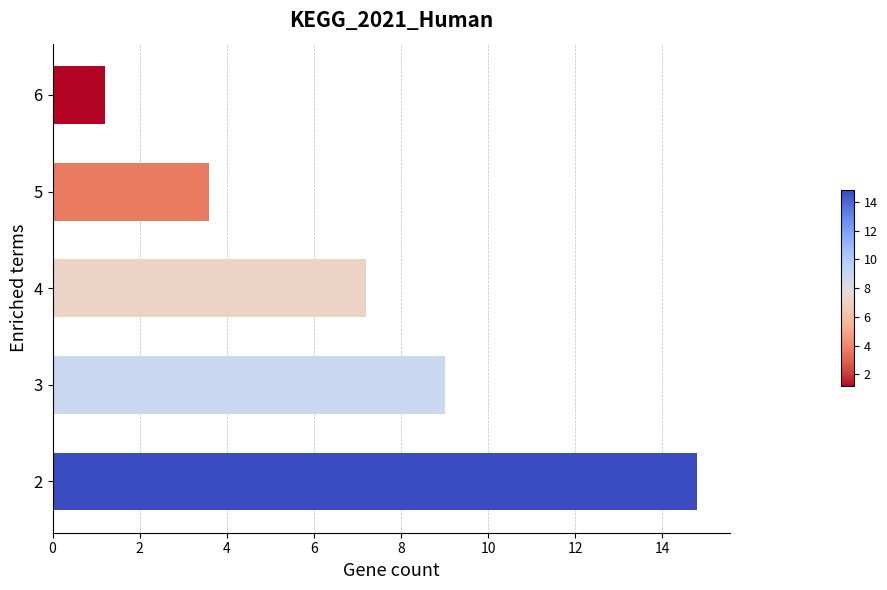

Between 3 and 4, which is larger?

3